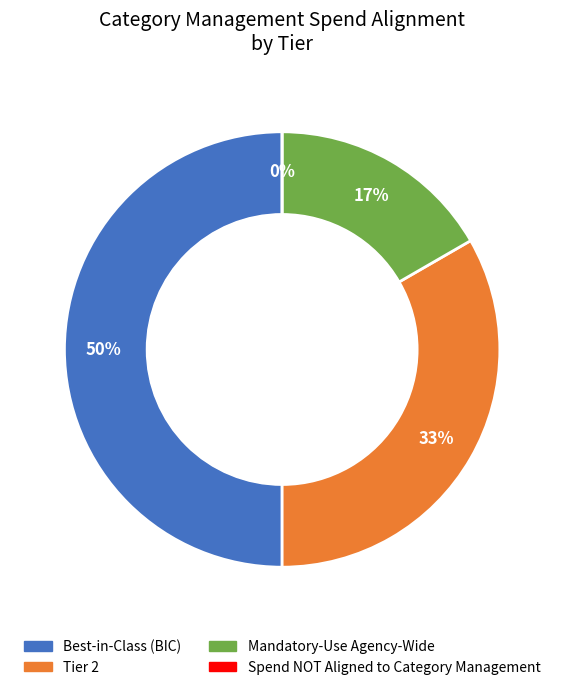

Which slice is the largest?

Best-in-Class (BIC)